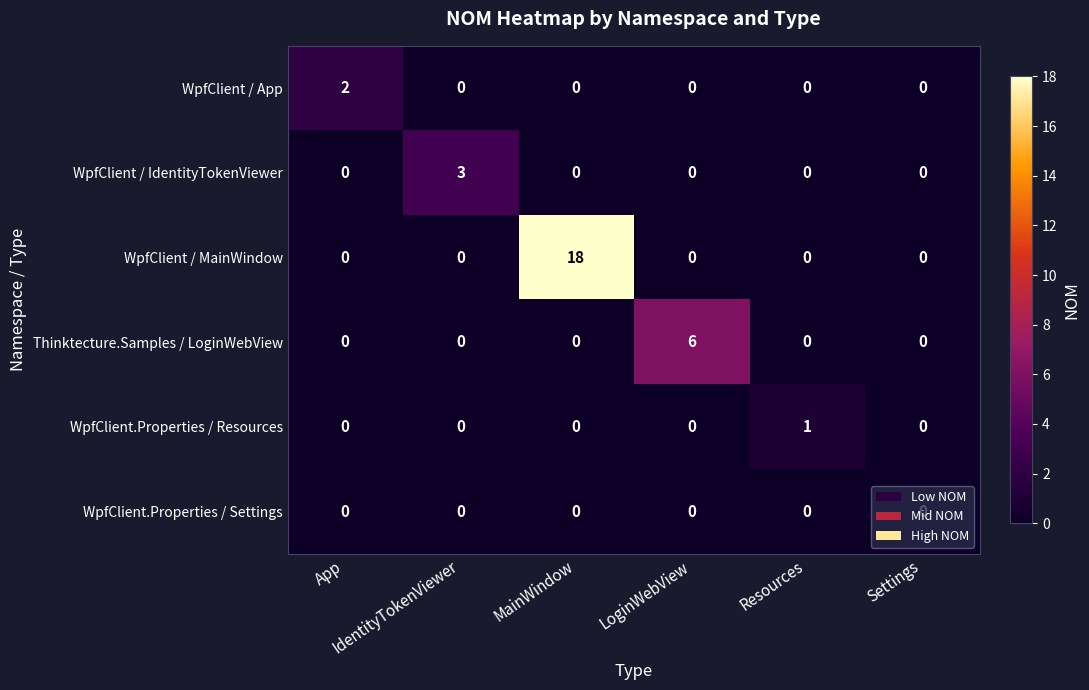

Which series has the largest total across all categories?

WpfClient / MainWindow